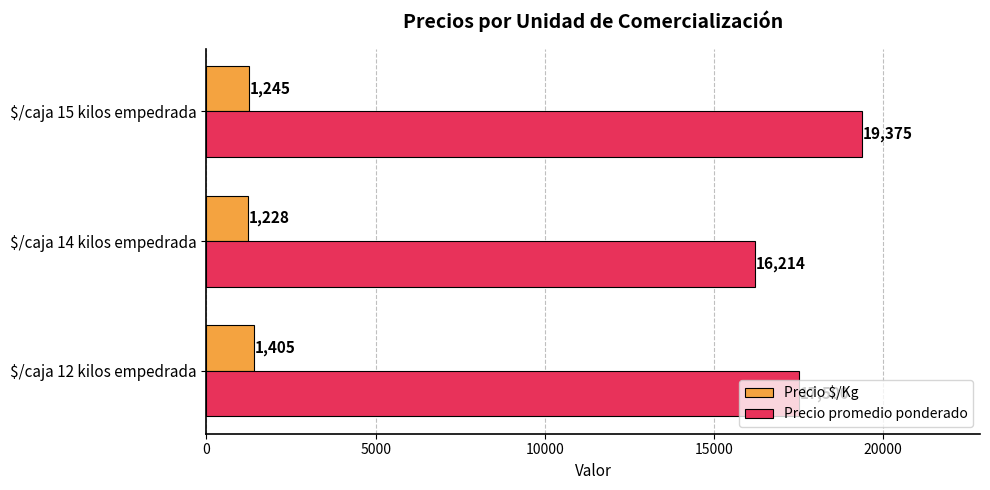

The value of Precio promedio ponderado at $/caja 14 kilos empedrada is 4258. True or false?

False